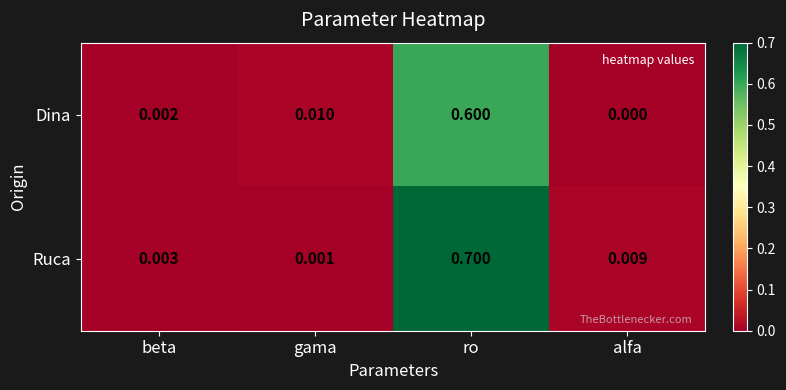

At gama, list the series in order from largest to smallest.

Dina, Ruca